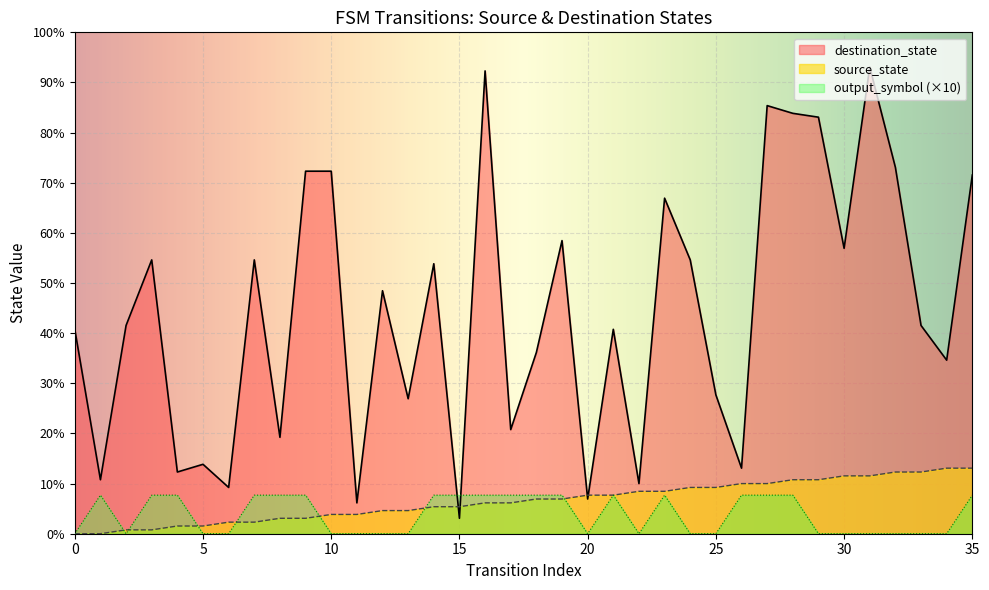

What are all the series names shown in the legend?

destination_state, source_state, output_symbol (×10)